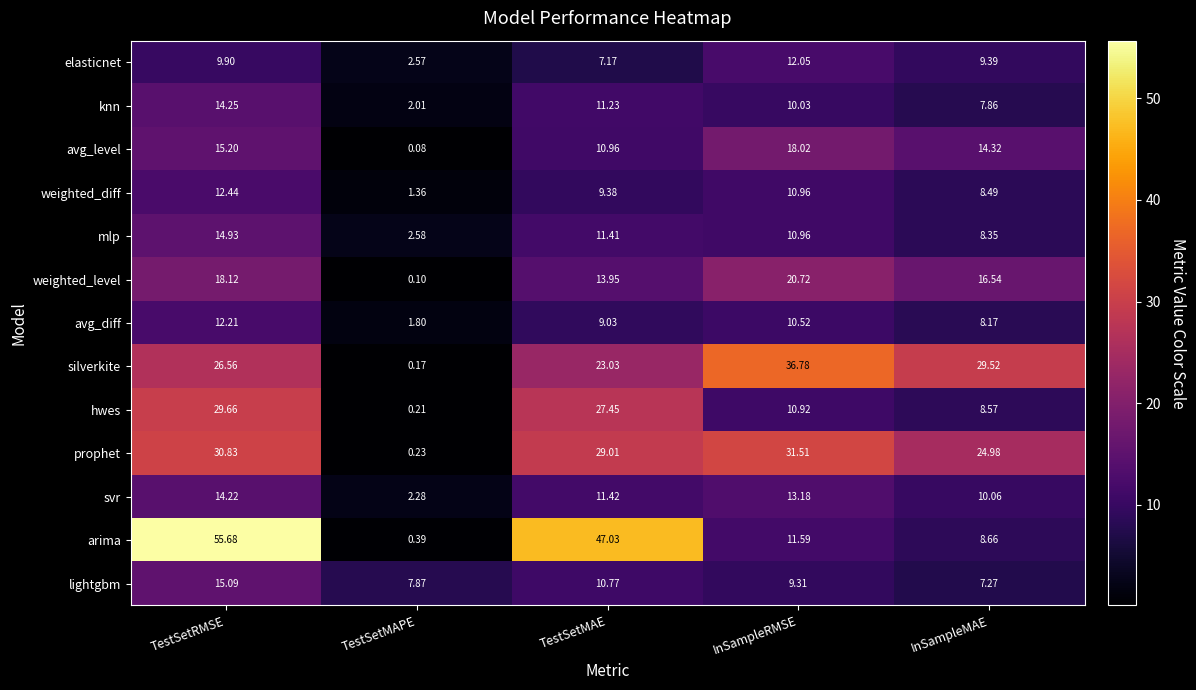

Rank the series by their maximum value, from lowest to highest.

elasticnet, avg_diff, weighted_diff, svr, knn, mlp, lightgbm, avg_level, weighted_level, hwes, prophet, silverkite, arima